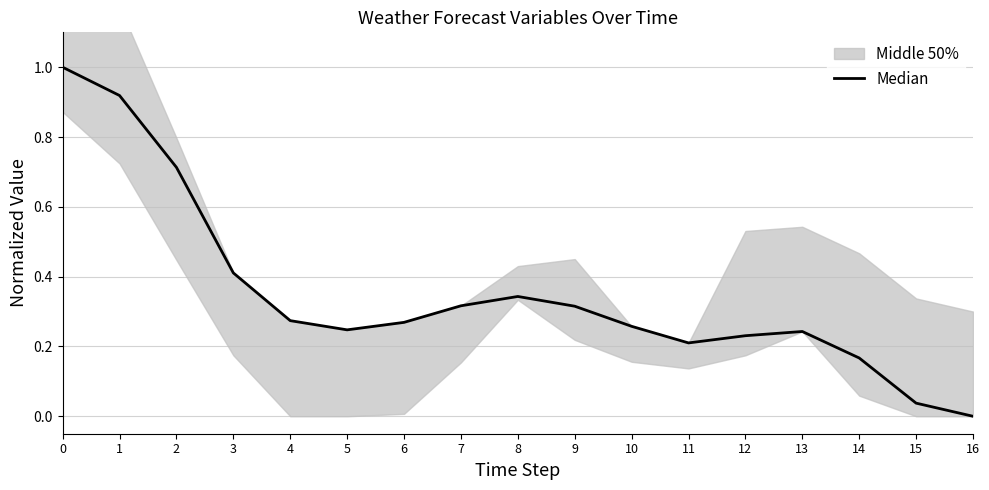

What is the difference between the maximum and minimum values?

1.0